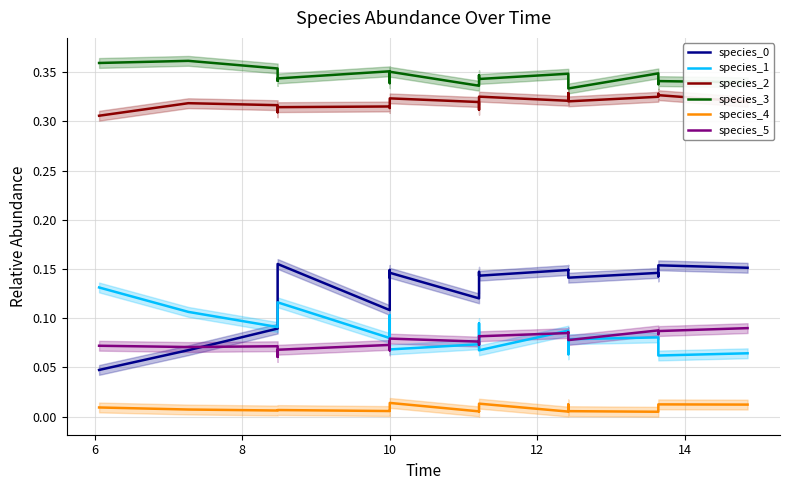

At 6, list the series in order from smallest to largest.

species_4, species_0, species_5, species_1, species_2, species_3